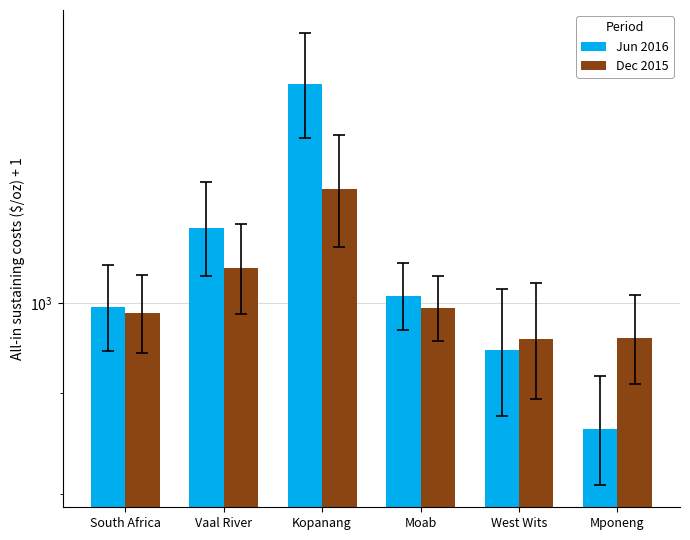

What is the value of the Jun 2016 bar at the 3rd from the left?

1293.9